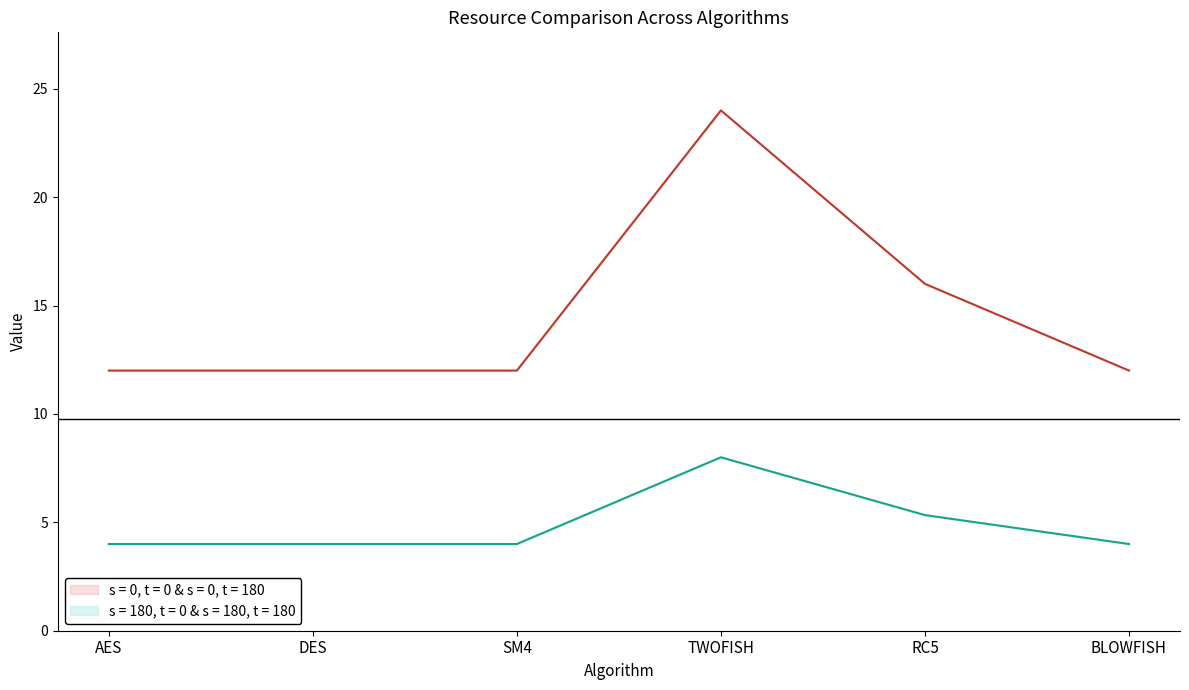

What is the difference between the maximum and second lowest values in the s = 0, t = 0 & s = 0, t = 180 series?

12.0